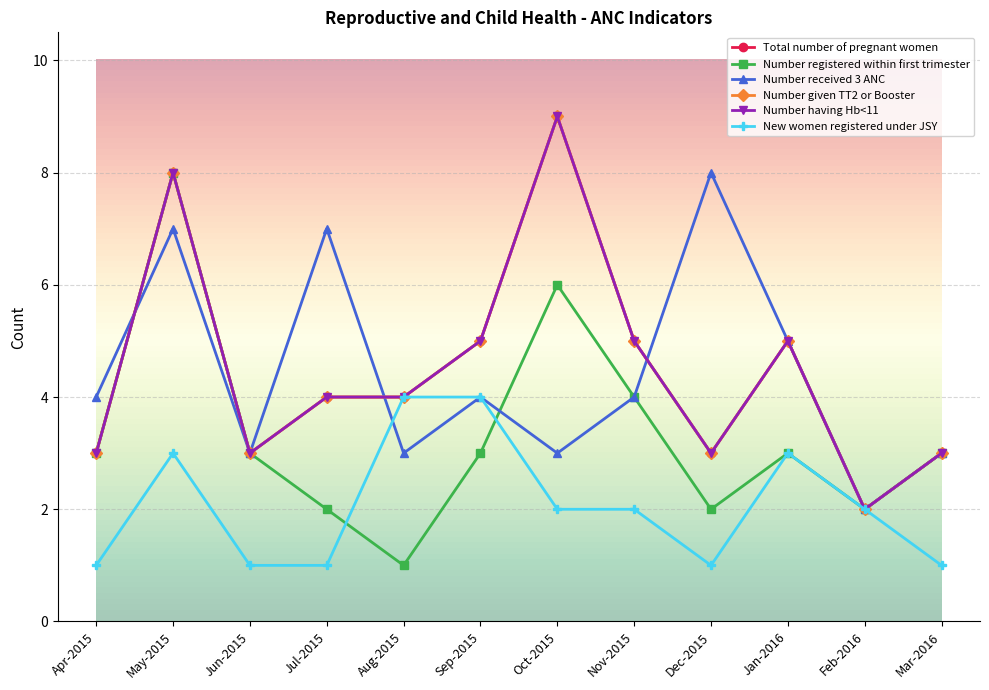

Reading left to right, list all the values displayed in this chart.

Total number of pregnant women: Apr-2015=3	May-2015=8	Jun-2015=3	Jul-2015=4	Aug-2015=4	Sep-2015=5	Oct-2015=9	Nov-2015=5	Dec-2015=3	Jan-2016=5	Feb-2016=2	Mar-2016=3
Number registered within first trimester: Apr-2015=3	May-2015=8	Jun-2015=3	Jul-2015=2	Aug-2015=1	Sep-2015=3	Oct-2015=6	Nov-2015=4	Dec-2015=2	Jan-2016=3	Feb-2016=2	Mar-2016=3
Number received 3 ANC: Apr-2015=4	May-2015=7	Jun-2015=3	Jul-2015=7	Aug-2015=3	Sep-2015=4	Oct-2015=3	Nov-2015=4	Dec-2015=8	Jan-2016=5	Feb-2016=2	Mar-2016=3
Number given TT2 or Booster: Apr-2015=3	May-2015=8	Jun-2015=3	Jul-2015=4	Aug-2015=4	Sep-2015=5	Oct-2015=9	Nov-2015=5	Dec-2015=3	Jan-2016=5	Feb-2016=2	Mar-2016=3
Number having Hb<11: Apr-2015=3	May-2015=8	Jun-2015=3	Jul-2015=4	Aug-2015=4	Sep-2015=5	Oct-2015=9	Nov-2015=5	Dec-2015=3	Jan-2016=5	Feb-2016=2	Mar-2016=3
New women registered under JSY: Apr-2015=1	May-2015=3	Jun-2015=1	Jul-2015=1	Aug-2015=4	Sep-2015=4	Oct-2015=2	Nov-2015=2	Dec-2015=1	Jan-2016=3	Feb-2016=2	Mar-2016=1